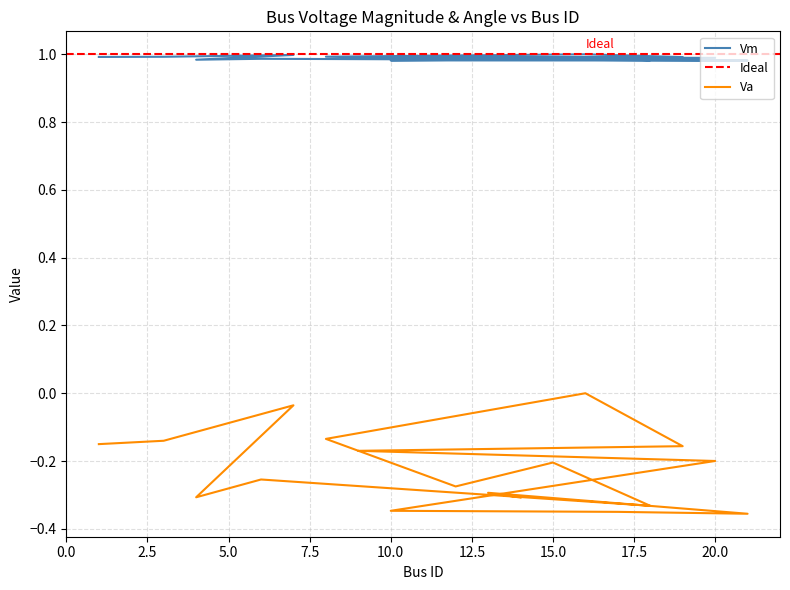

What is the label of the 17th point from the right?

3